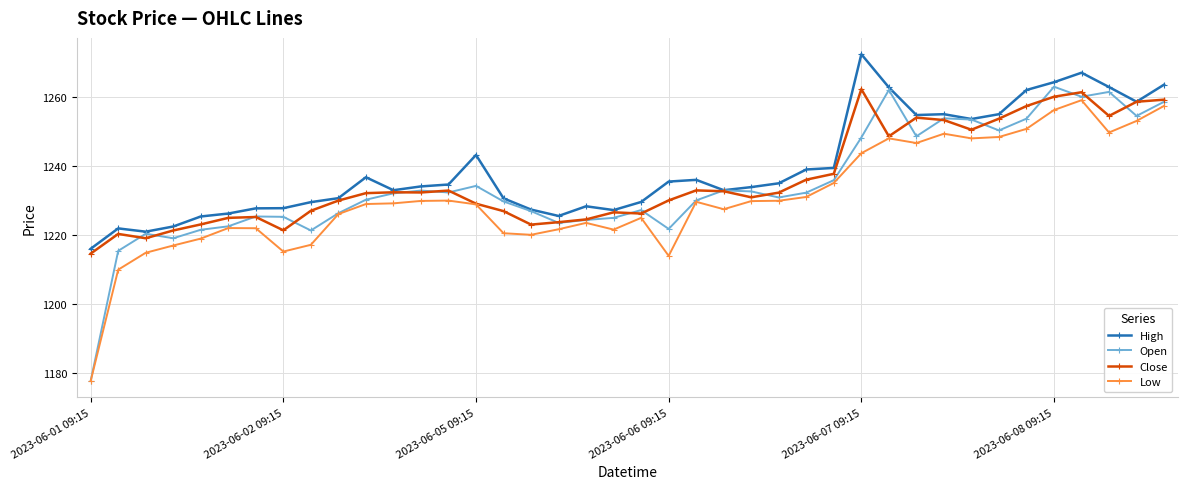

What is the value of the Low point at the 4th from the left?

1217.0